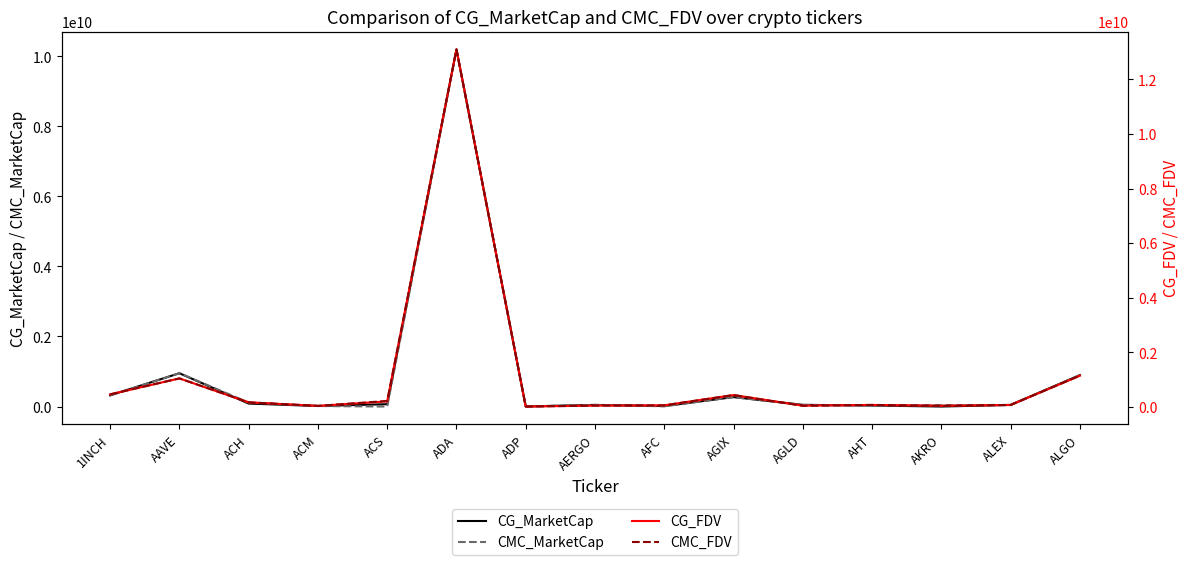

Rank the series at AGIX from lowest to highest value.

CG_MarketCap, CMC_MarketCap, CG_FDV, CMC_FDV